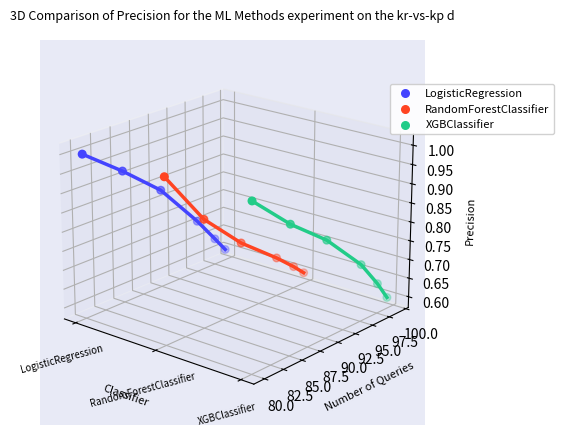

Which series has the largest total across all categories?

LogisticRegression